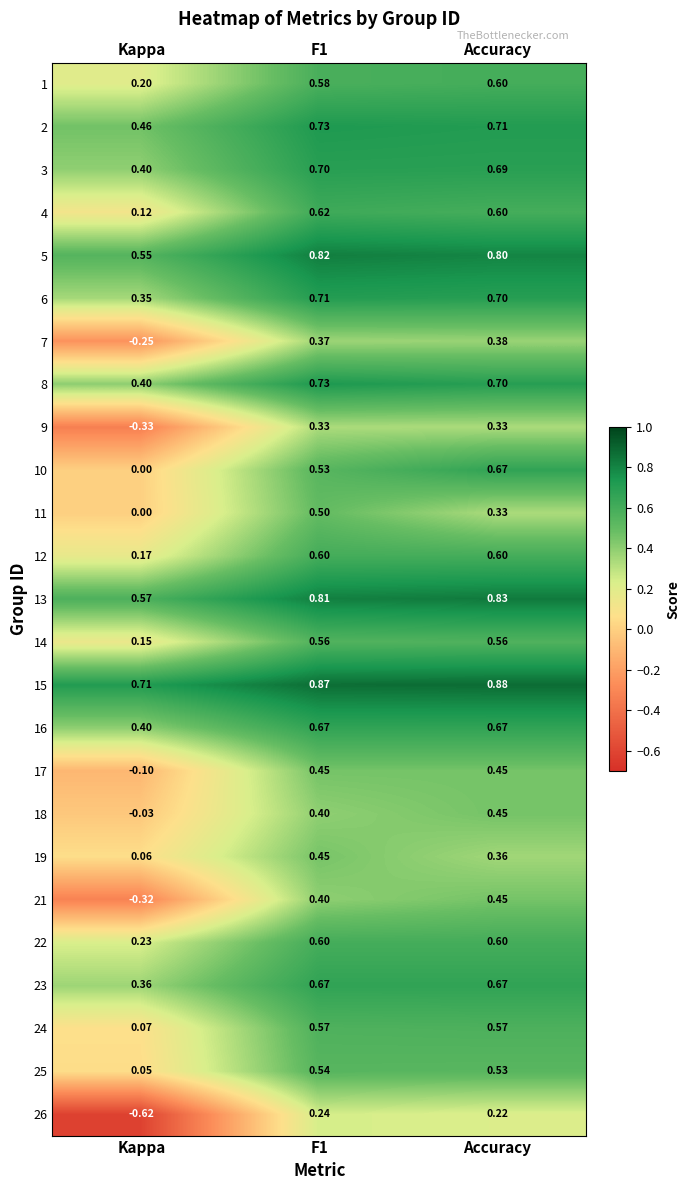

What is the difference between the highest and lowest values at Kappa?

1.3